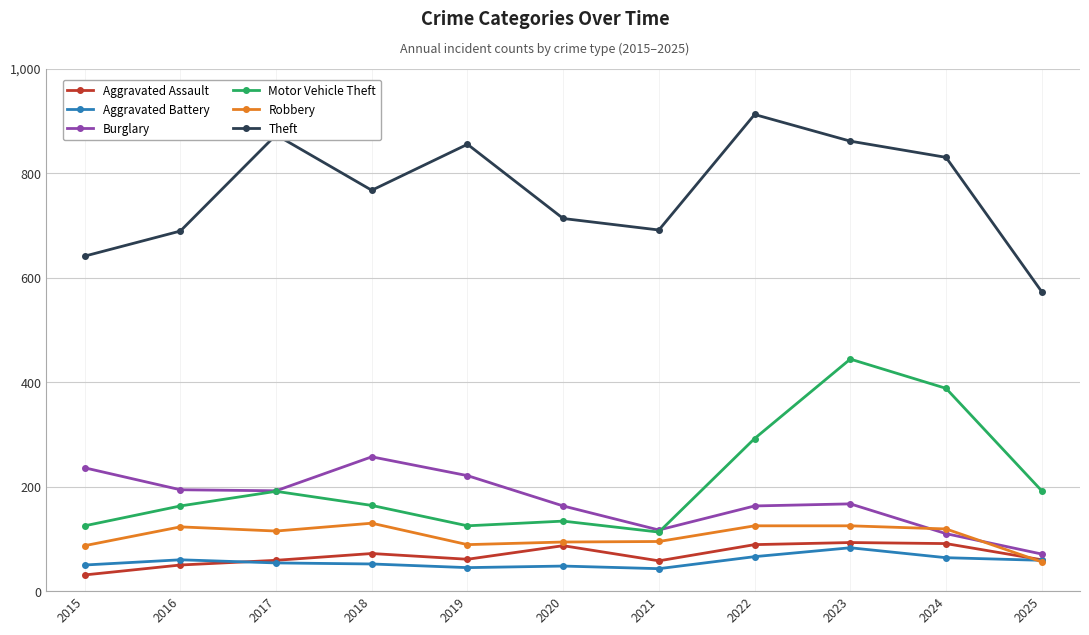

Which series has the largest total across all categories?

Theft